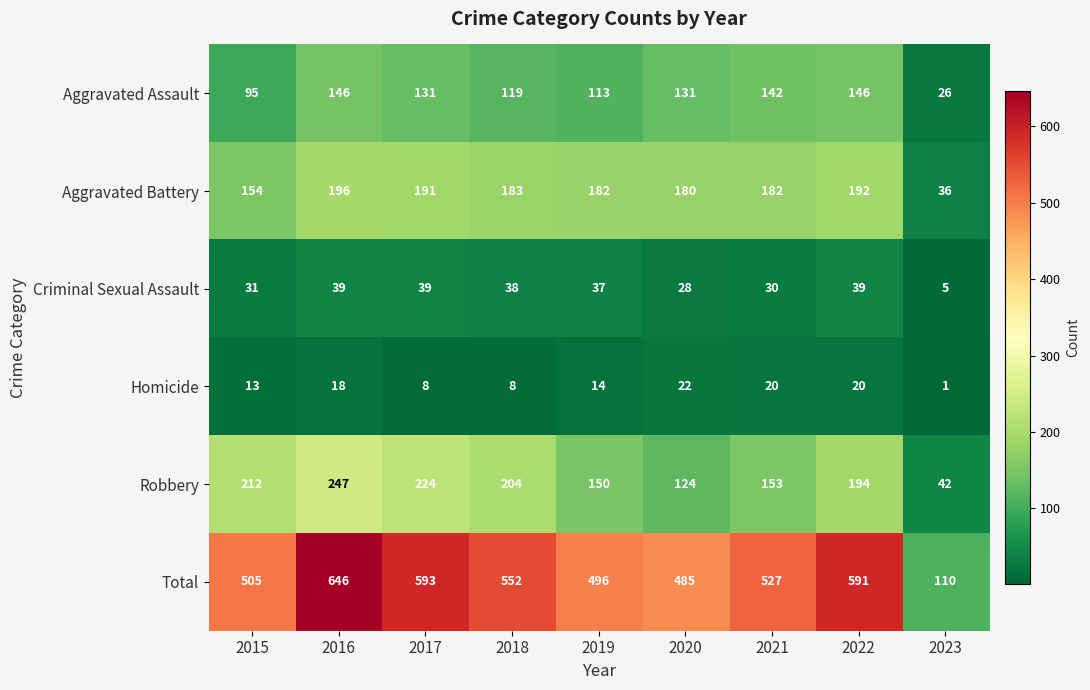

What is the sum of all Total values?

4505